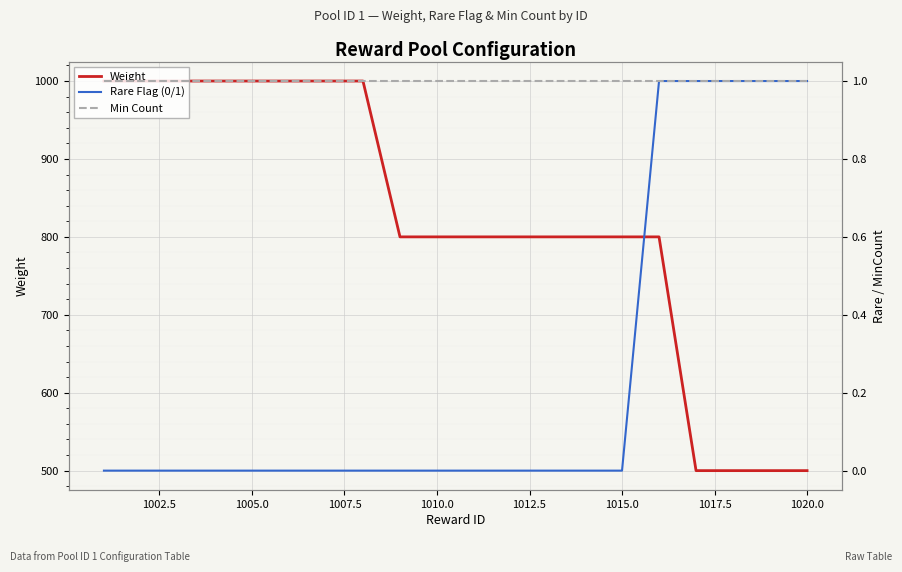

Reading right to left, what are all the values shown in this chart?

Weight: 500	500	500	500	800	800	800	800	800	800	800	800	1000	1000	1000	1000	1000	1000	1000	1000
Rare Flag (0/1): 1	1	1	1	1	0	0	0	0	0	0	0	0	0	0	0	0	0	0	0
Min Count: 1	1	1	1	1	1	1	1	1	1	1	1	1	1	1	1	1	1	1	1